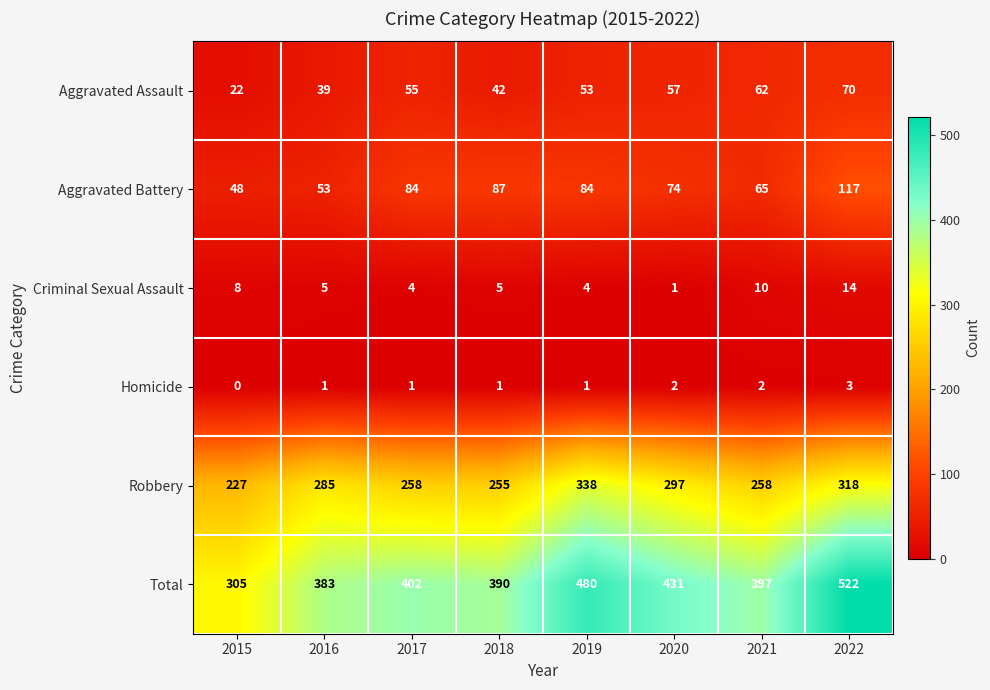

What is the greatest value displayed?

522